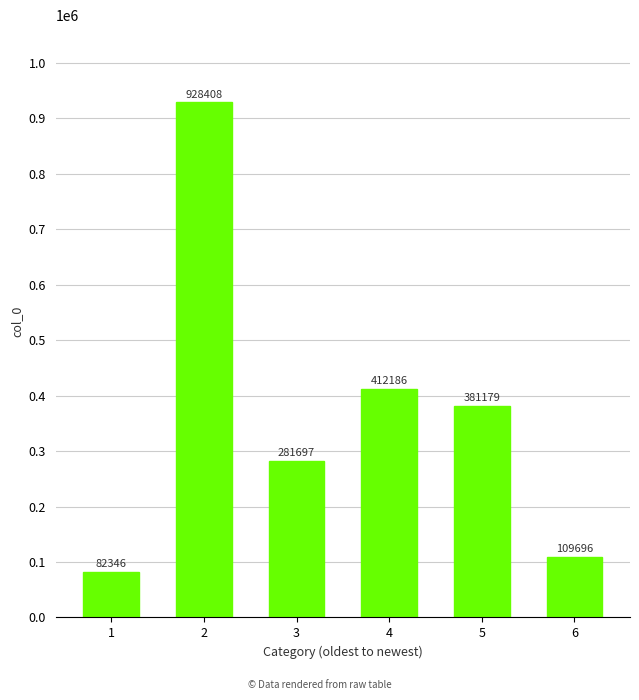

The chart shows a value of 157585 at 6. True or false?

False